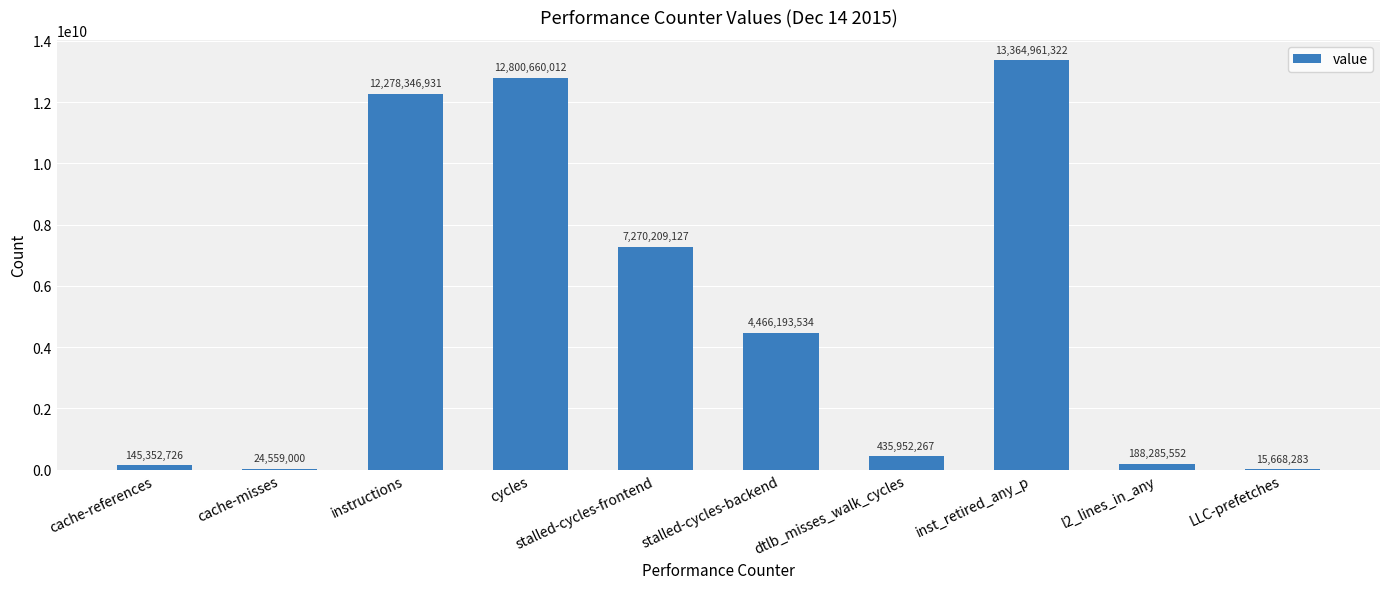

Reading right to left, extract all data points from this chart.

LLC-prefetches=15668283	l2_lines_in_any=188285552	inst_retired_any_p=13364961322	dtlb_misses_walk_cycles=435952267	stalled-cycles-backend=4466193534	stalled-cycles-frontend=7270209127	cycles=12800660012	instructions=12278346931	cache-misses=24559000	cache-references=145352726